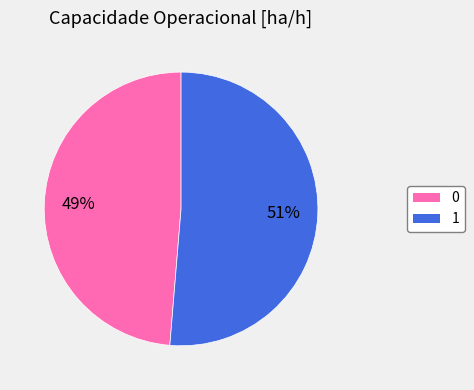

What is the majority slice?

1